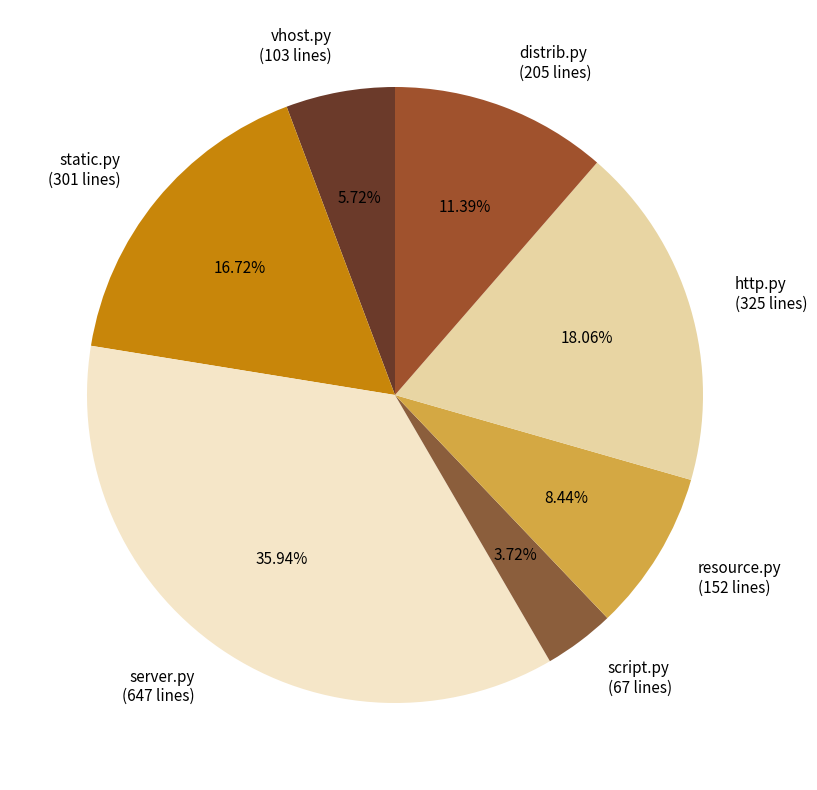

To the nearest percent, what is the average slice percentage?

14%